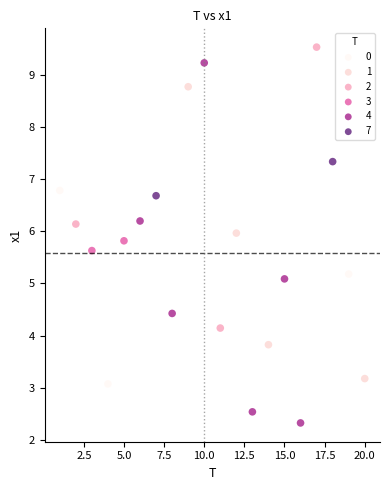

What are all the series names shown in the legend?

0, 1, 2, 3, 4, 7